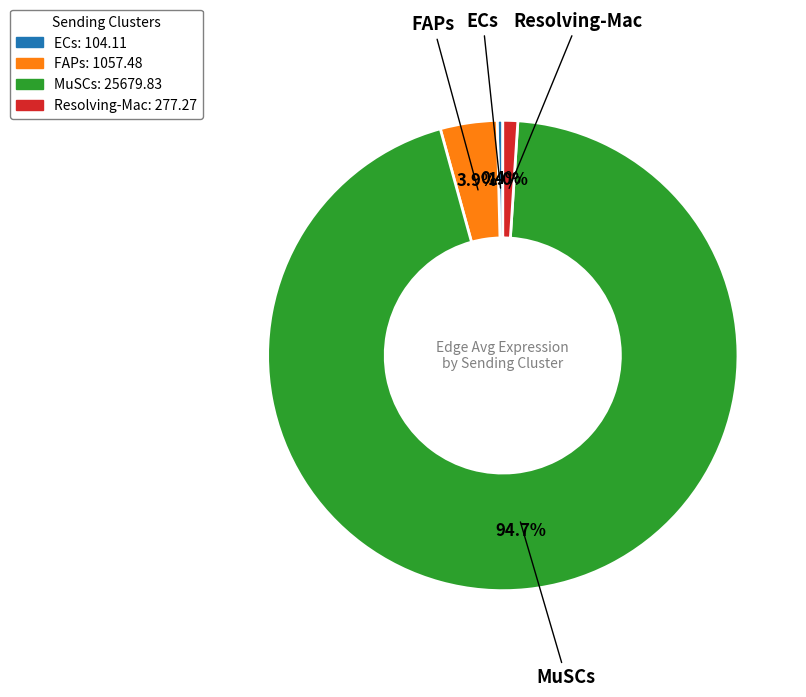

Rank the categories by value from lowest to highest.

ECs, Resolving-Mac, FAPs, MuSCs